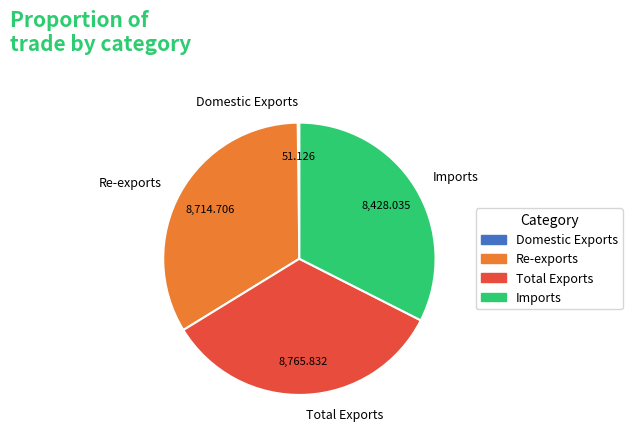

Is the sum of Imports and Total Exports greater than half?

Yes